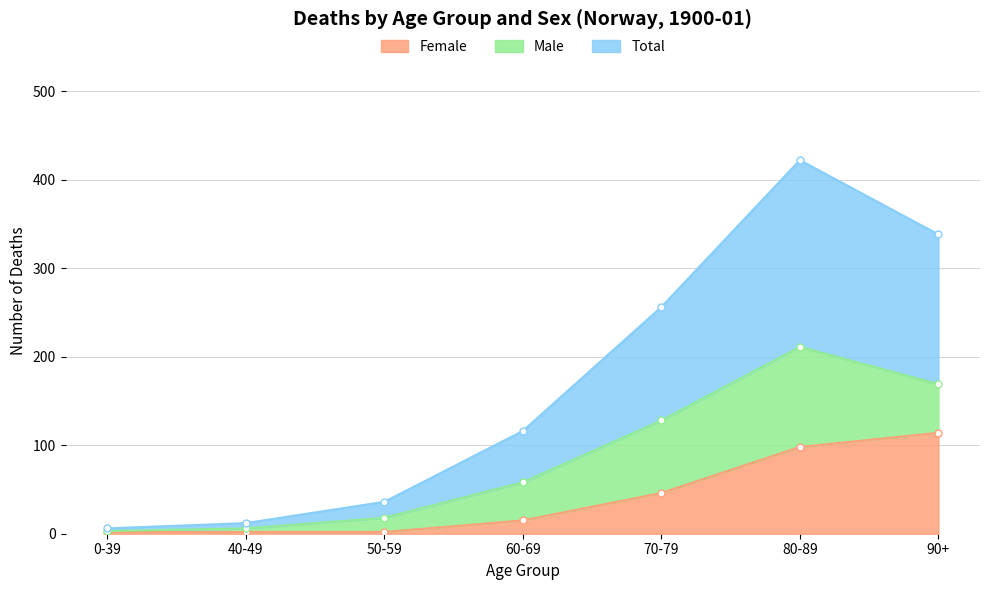

True or false: Female has more than 0 interior local peaks.

False